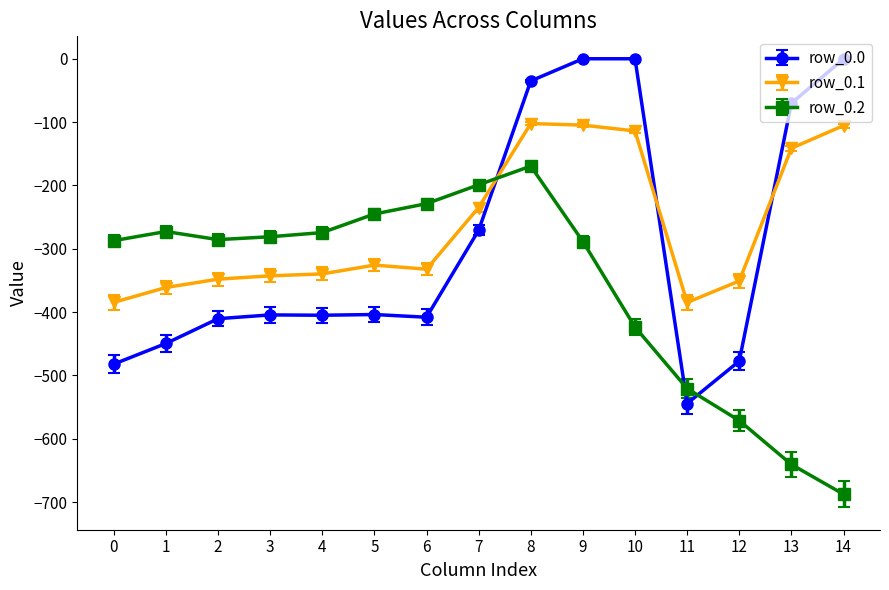

After their last crossing, which series has the higher values: row_0.1 or row_0.0?

row_0.0